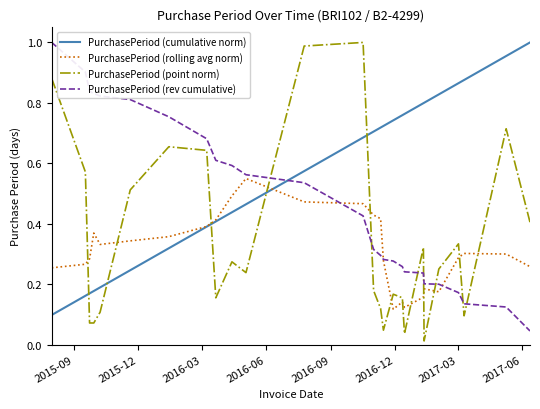

Which series has the largest total across all categories?

PurchasePeriod (cumulative norm)